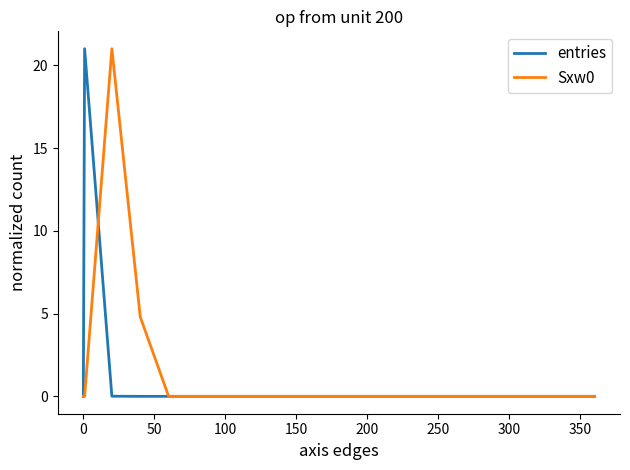

What is the maximum value shown in the chart?

21.0